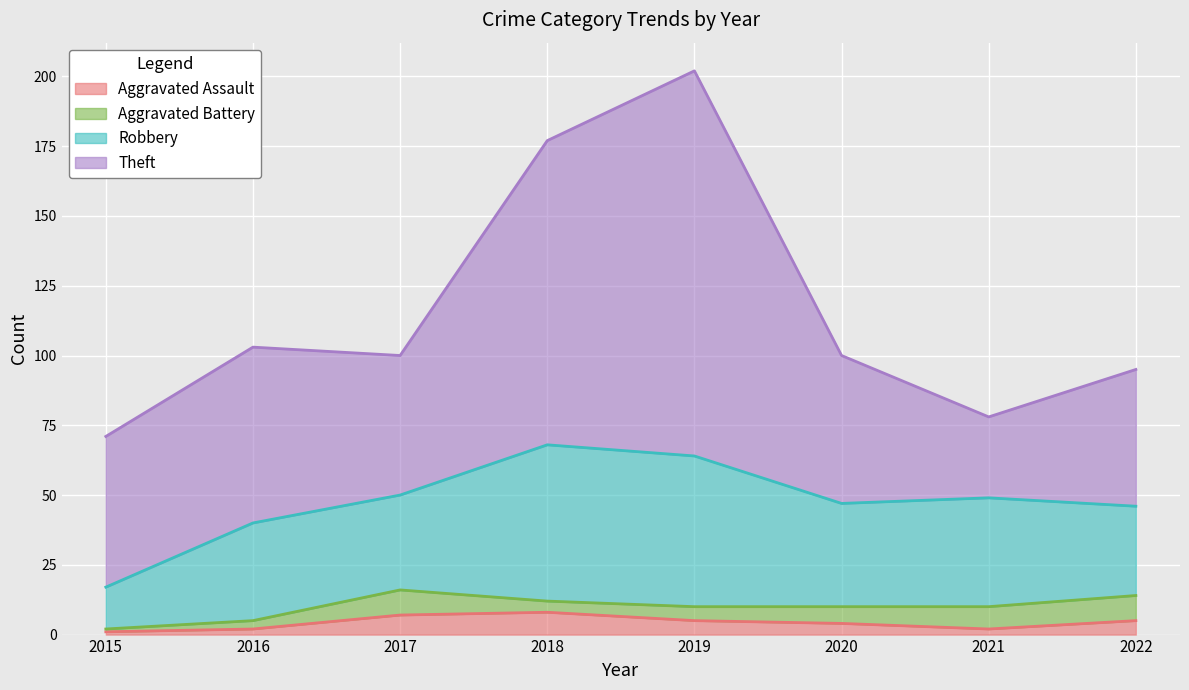

Reading right to left, transcribe all the data shown in this chart.

Aggravated Assault: 5	2	4	5	8	7	2	1
Aggravated Battery: 9	8	6	5	4	9	3	1
Robbery: 32	39	37	54	56	34	35	15
Theft: 49	29	53	138	109	50	63	54